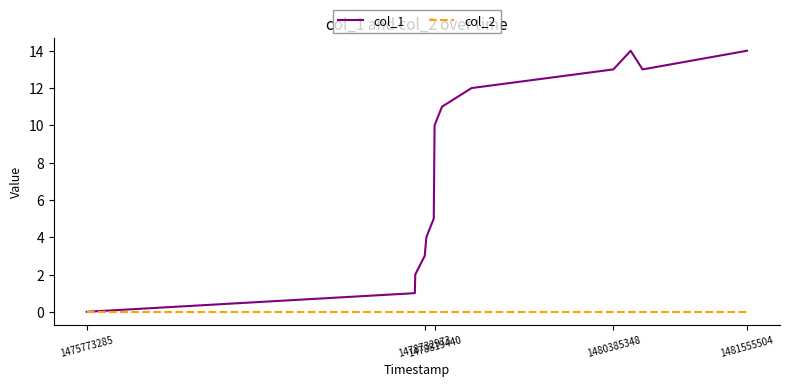

Which series has the largest total across all categories?

col_1